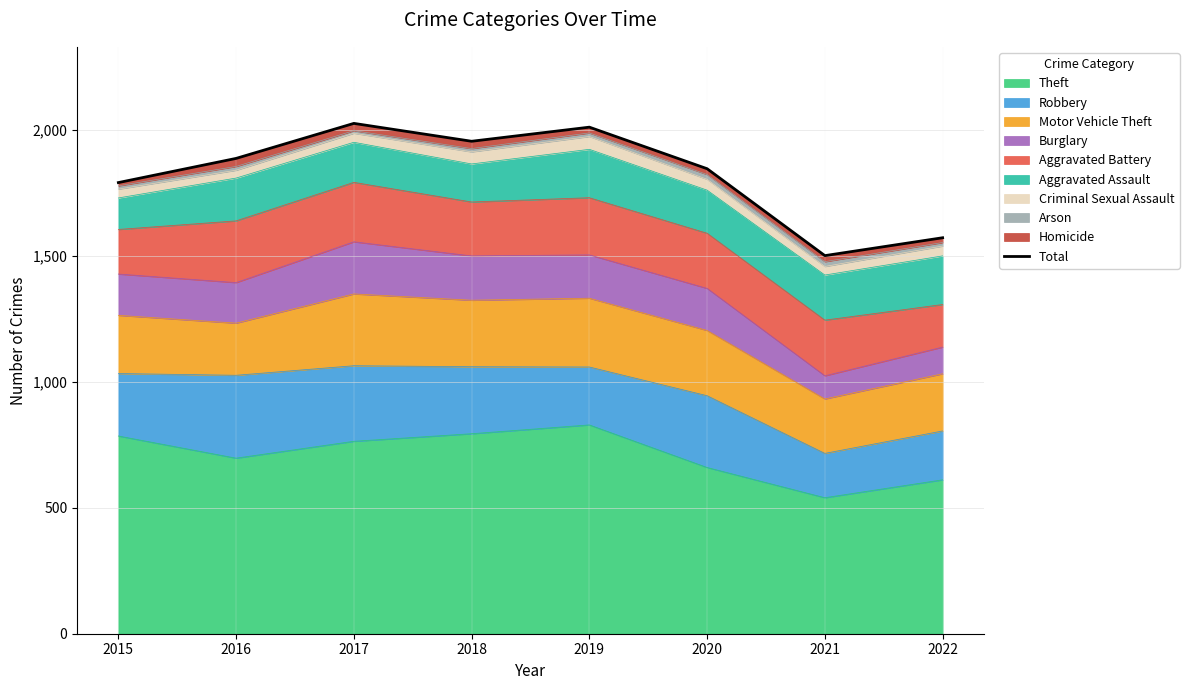

At which label is the value closest to 1763?

2015